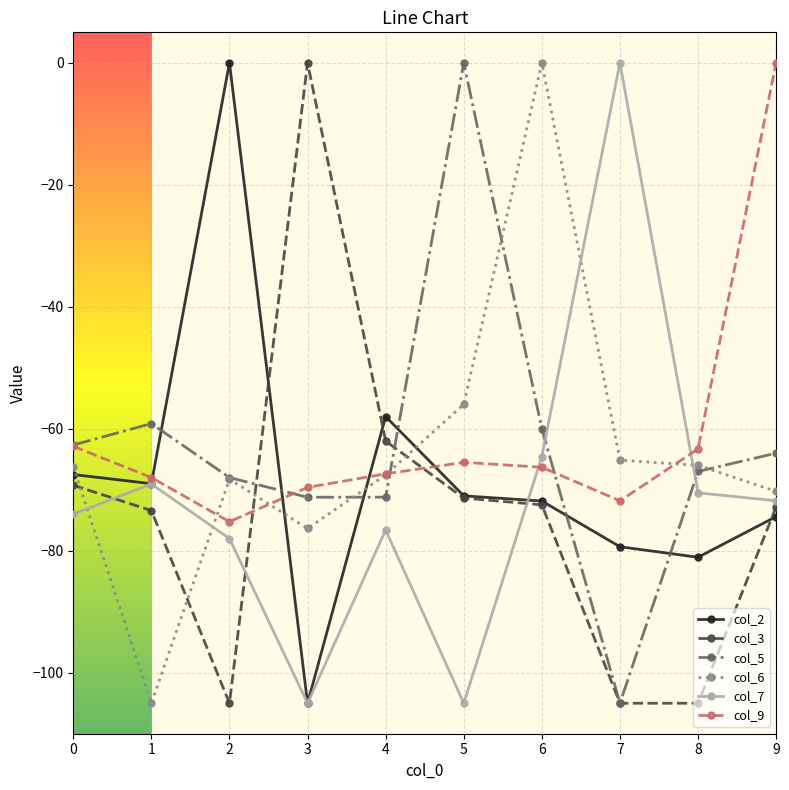

How many data points in col_7 are less than -71?

6